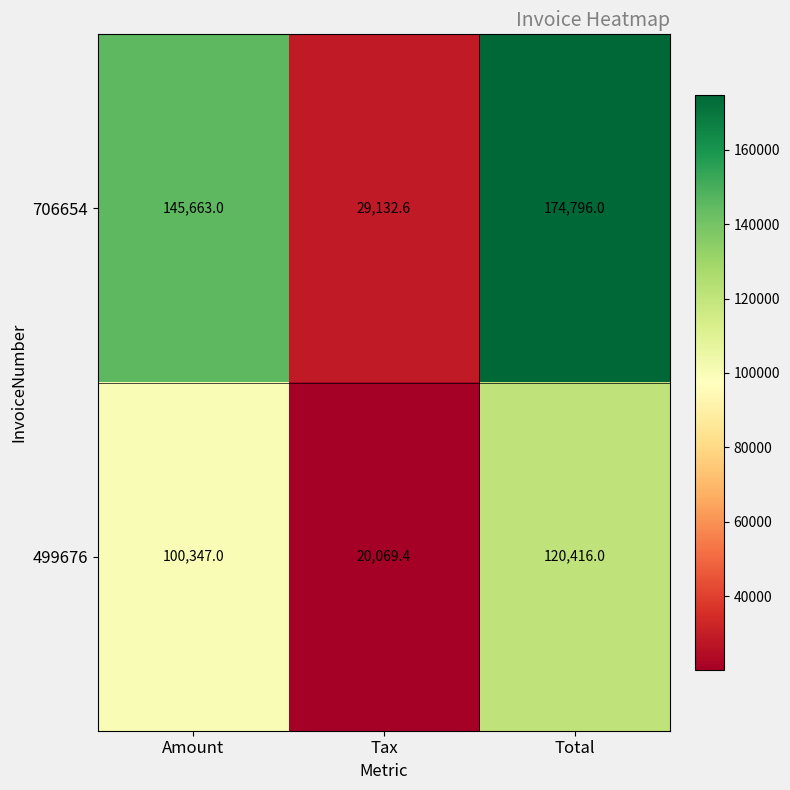

What is the difference between the maximum and minimum values in the 499676 series?

100346.6